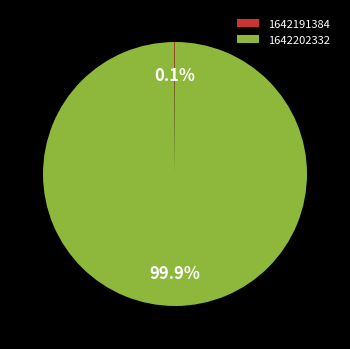

Is there a majority slice in this chart?

Yes